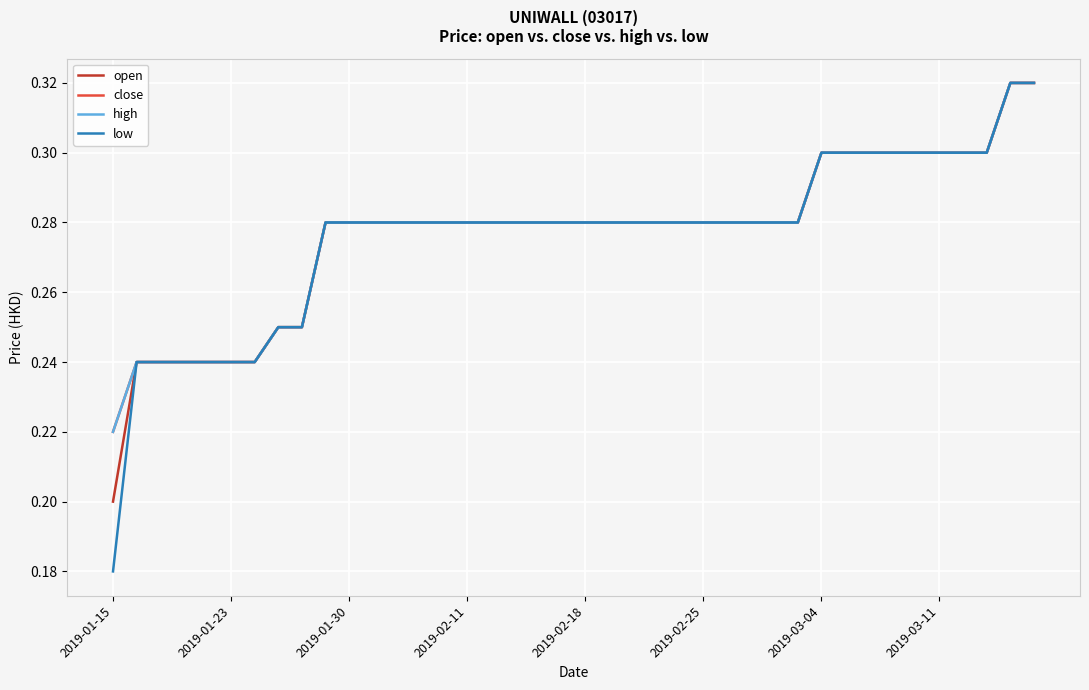

Does the chart display data point markers on the line(s)?

No